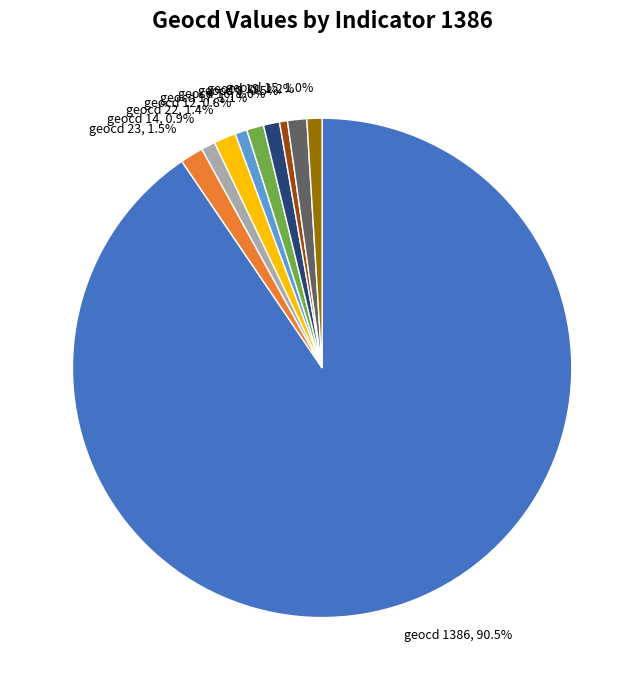

To the nearest percent, what is the average slice percentage?

10%